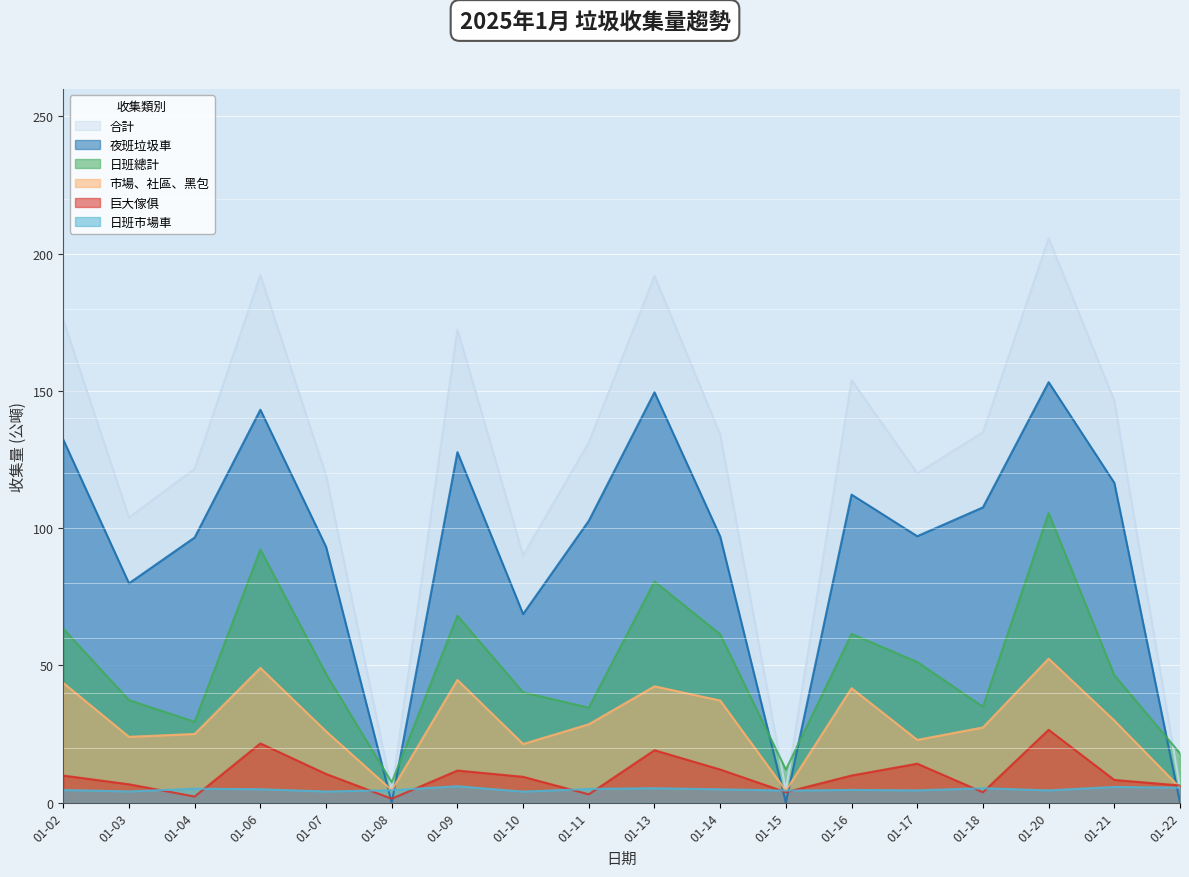

How many lines are shown in the chart?

6